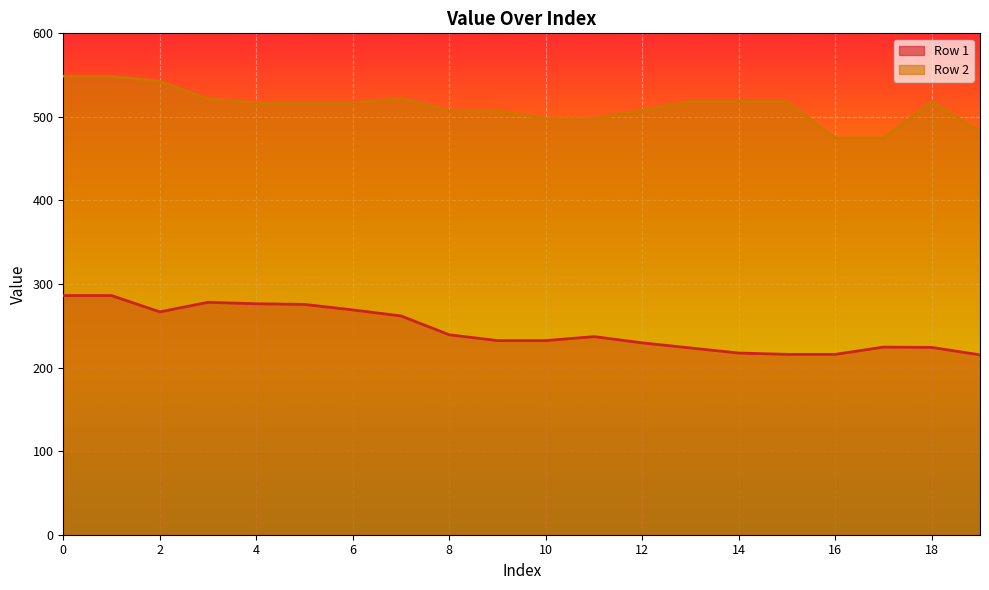

What is the total value across all series at 18?

742.5